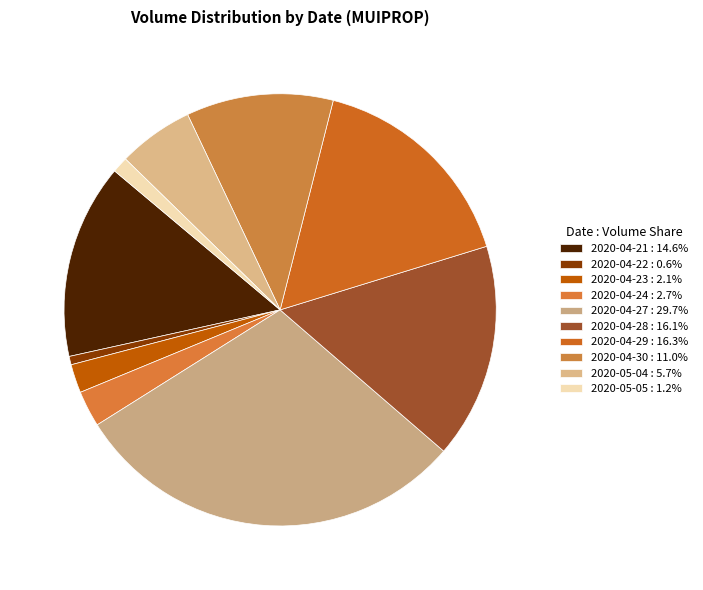

Count the number of slices in the pie.

10